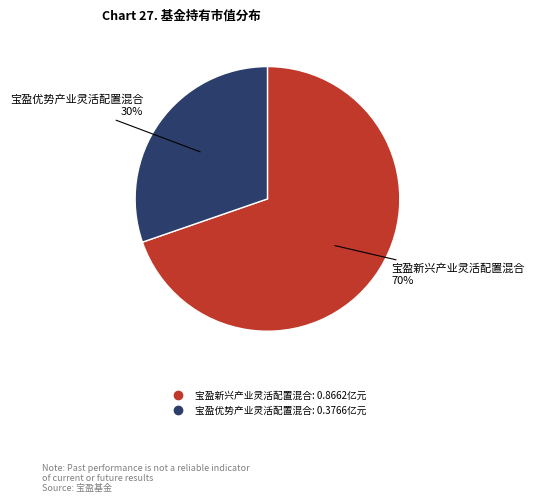

To the nearest percent, what percentage of the pie is 宝盈优势产业灵活配置混合?

30%